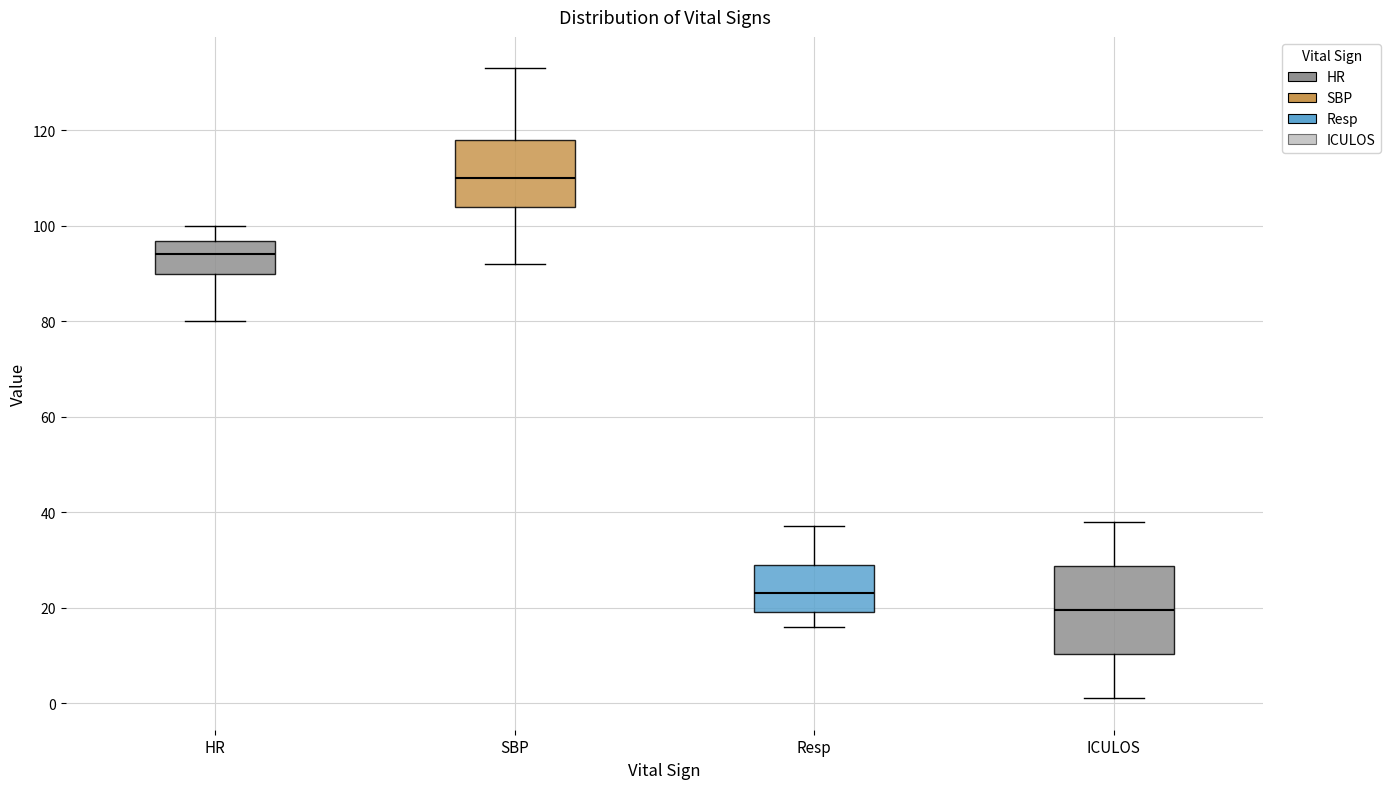

Reading left to right, read every box against the y-axis: the position of its median line, the range the box covers, and the ends of its whiskers. The values are not printed on the chart, so give them approximately, as read against the axis.

HR: median 94, box 90 to 96, whiskers 80 to 100
SBP: median 110, box 104 to 118, whiskers 92 to 134
Resp: median 24, box 20 to 30, whiskers 16 to 38
ICULOS: median 20, box 10 to 28, whiskers 2 to 38